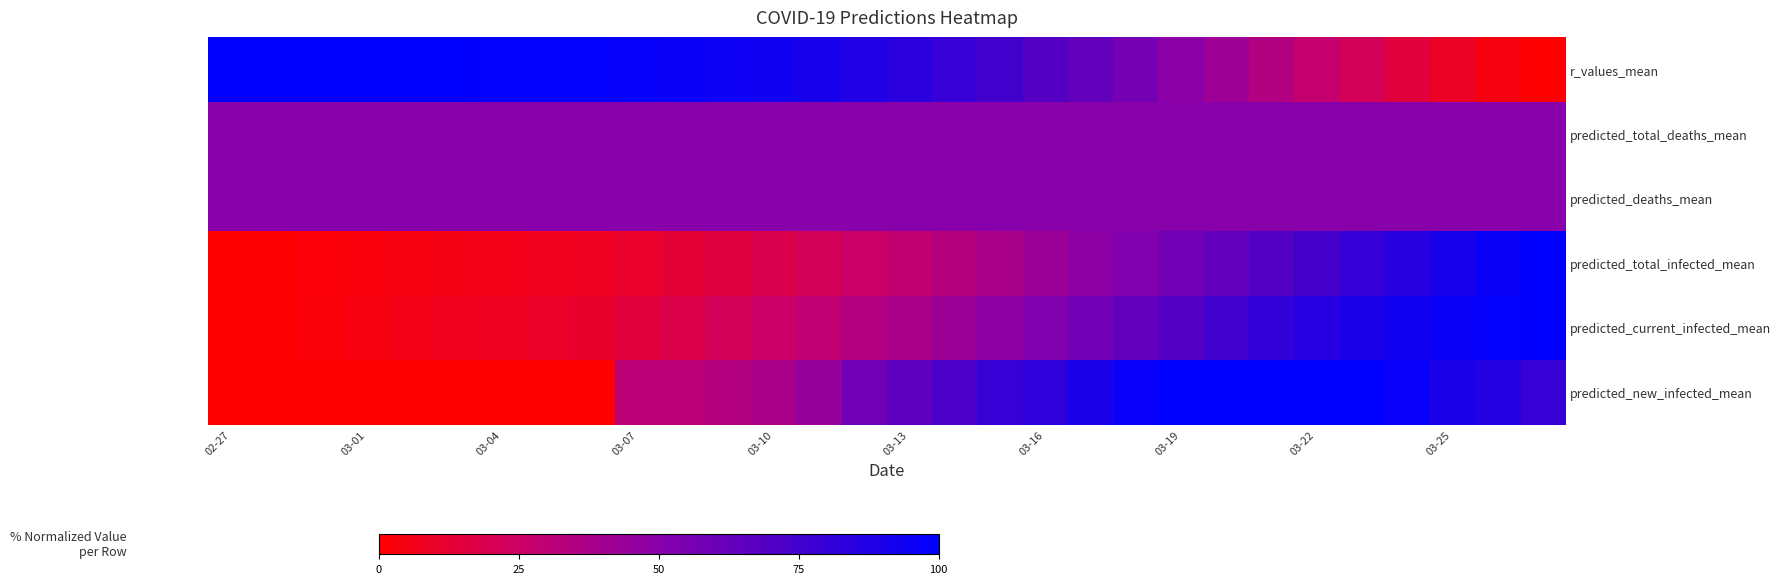

List the series in order of their peak value, highest first.

predicted_new_infected_mean, predicted_current_infected_mean, predicted_total_infected_mean, r_values_mean, predicted_deaths_mean, predicted_total_deaths_mean